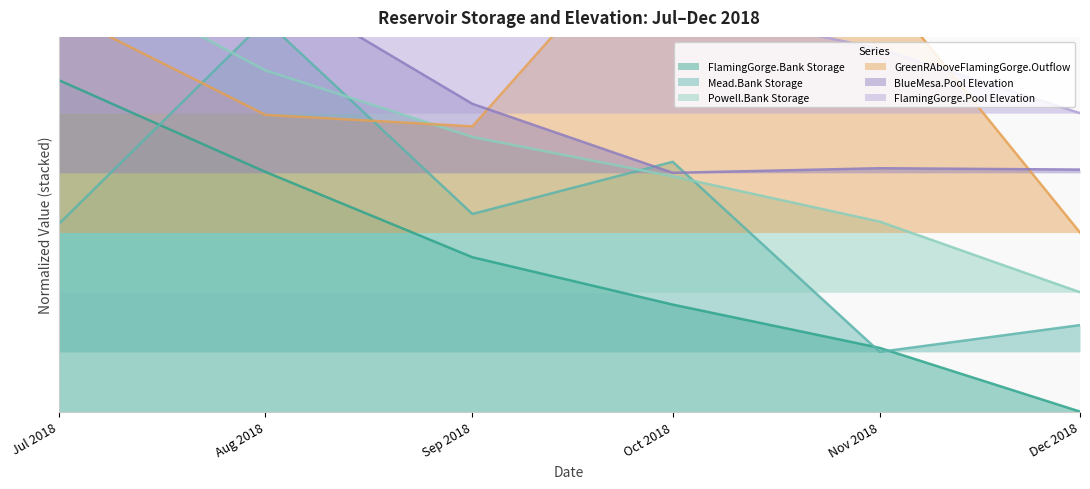

At which label does Powell.Bank Storage reach its minimum?

Dec 2018